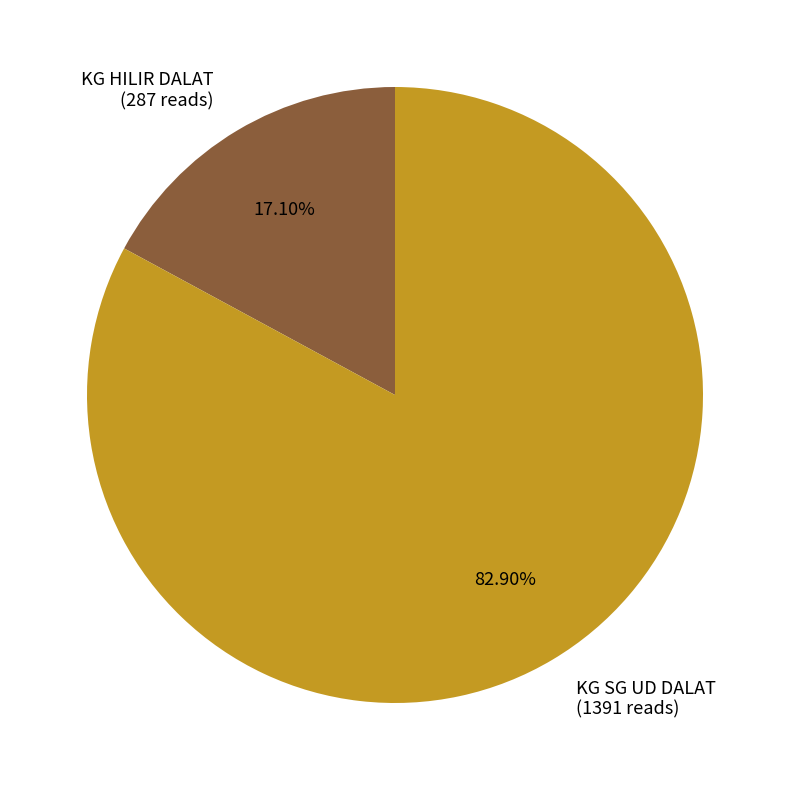

Which slice is the smallest?

KG HILIR DALAT